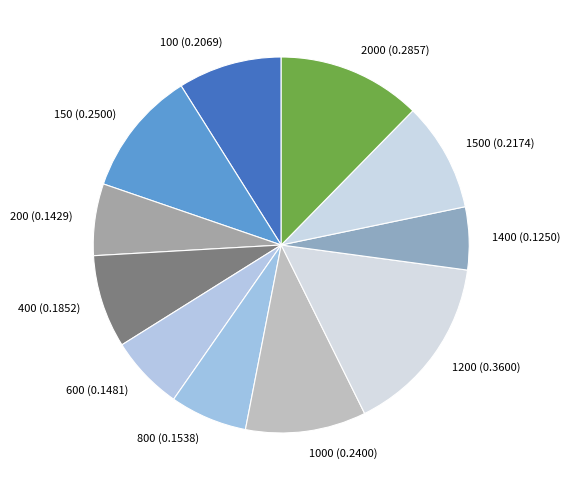

The 100 slice represents 9% of the pie. True or false?

True